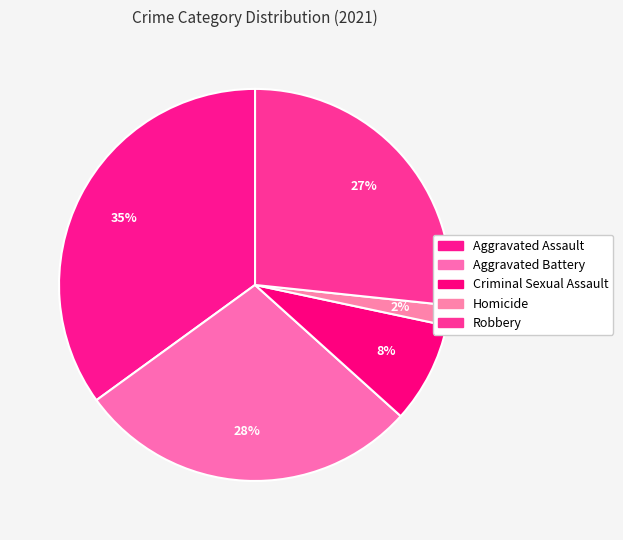

Which category has the biggest portion of the pie?

Aggravated Assault